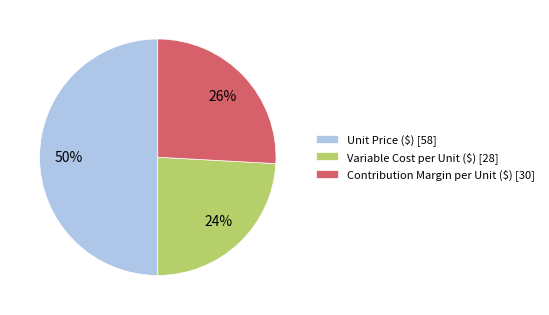

Which slice is the largest?

Unit Price ($) [58]